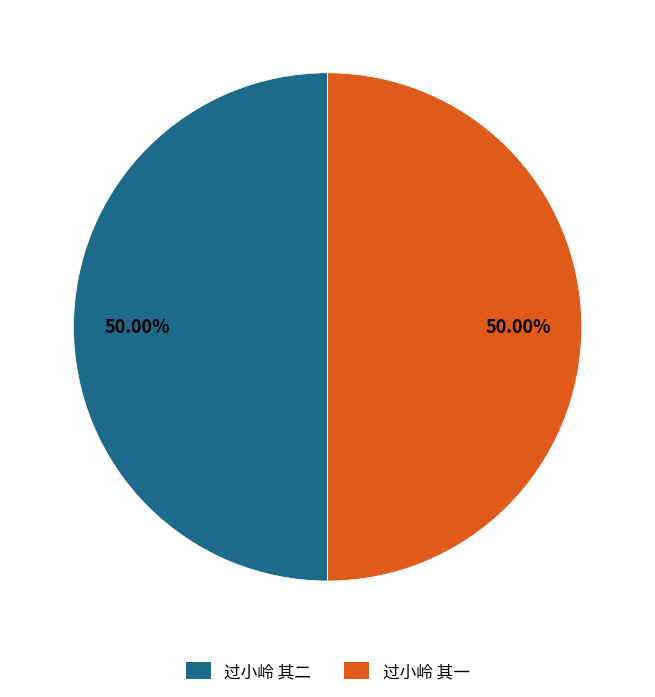

Approximately how many times larger is the value at 过小岭 其一 compared to 过小岭 其二?

1.0